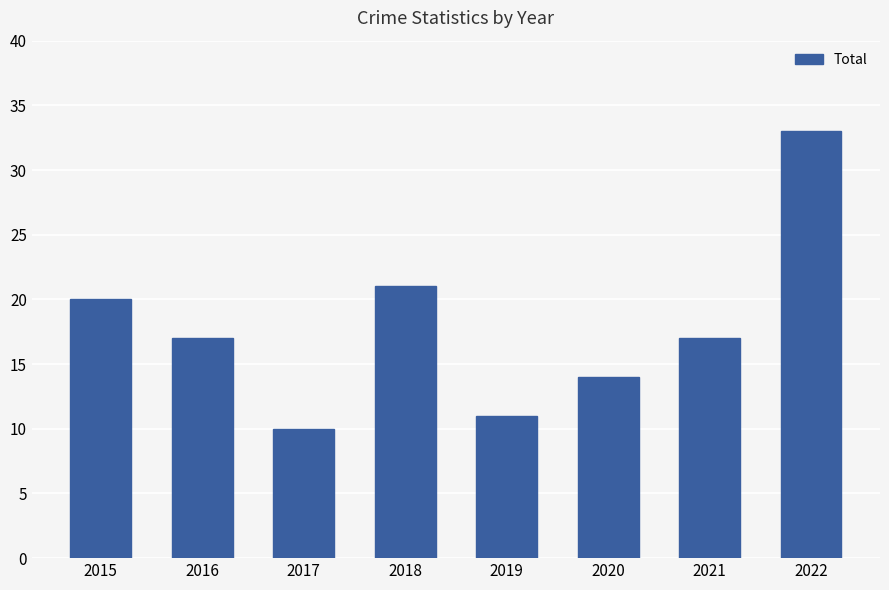

What is the value of the 7th bar from the left?

17